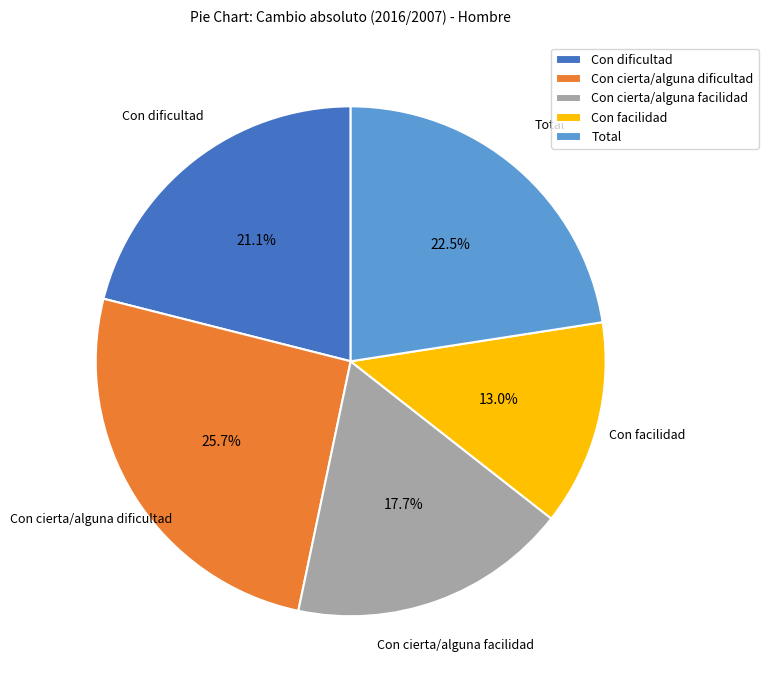

Between Total and Con cierta/alguna facilidad, which is larger?

Total